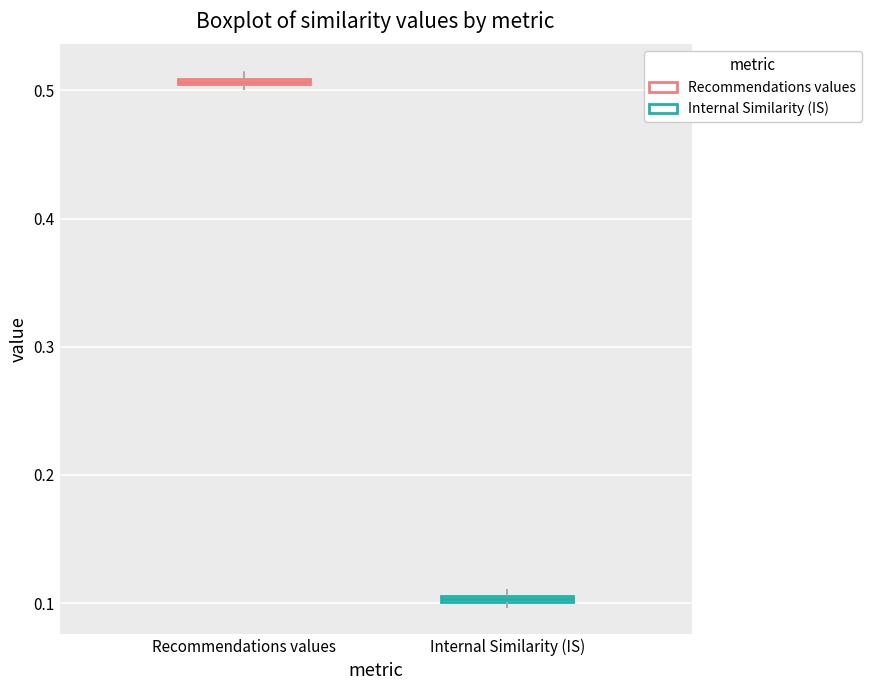

Which box has the lowest median line?

Internal Similarity (IS)